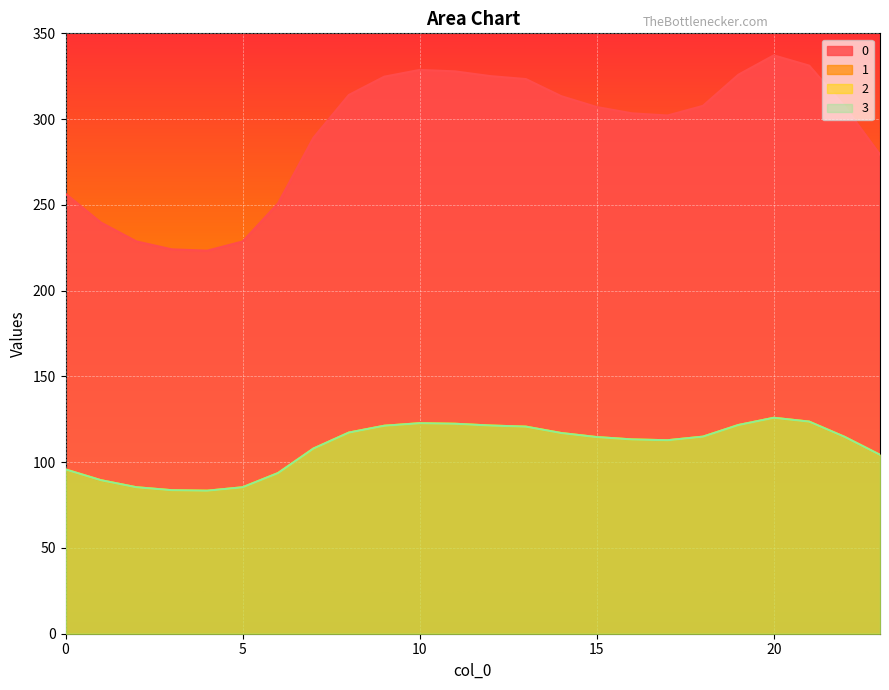

Does the chart display data point markers on the line(s)?

No